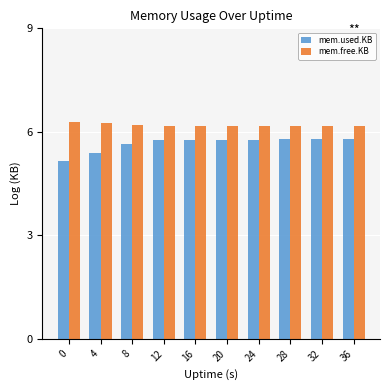

What is the value of the mem.used.KB bar at the 4th from the left?

5.8